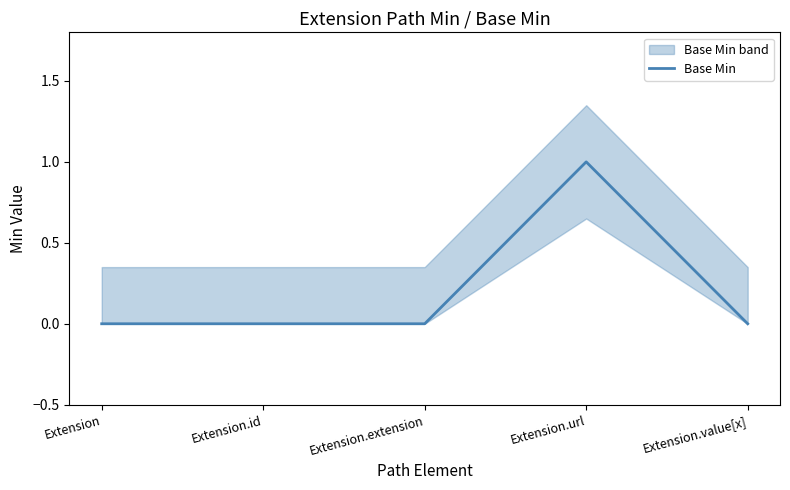

What is the difference between the values at Extension.extension and Extension.url?

1